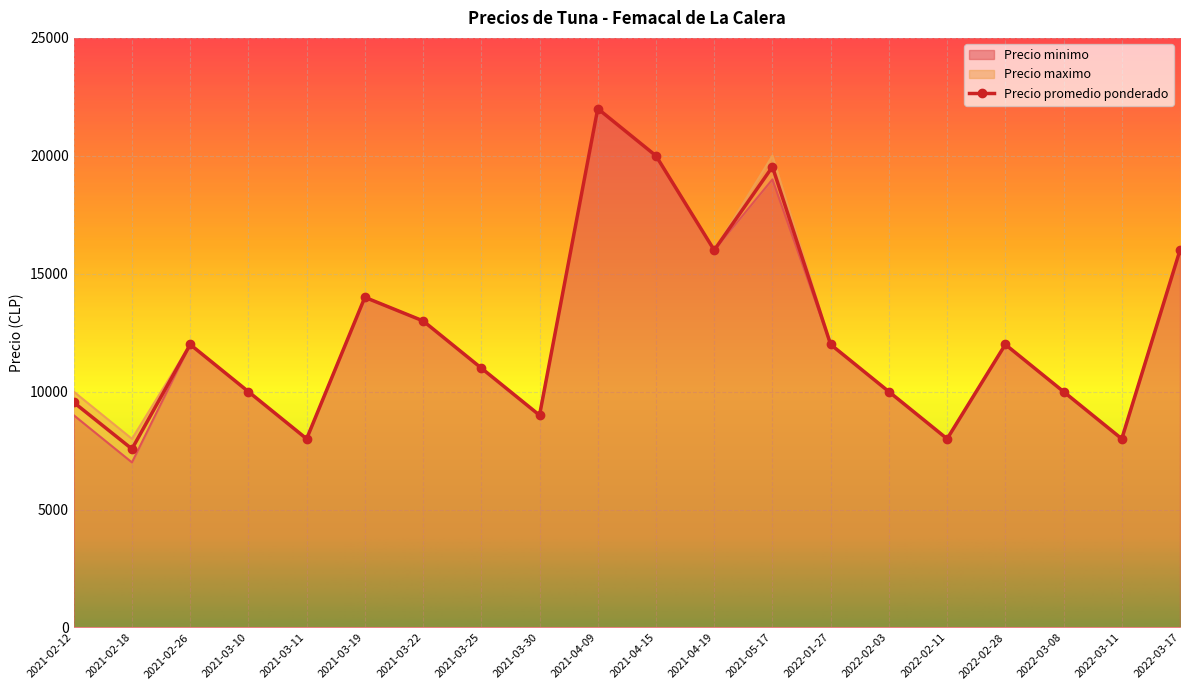

List the series in order of their overall mean, highest first.

Precio maximo, Precio promedio ponderado, Precio minimo